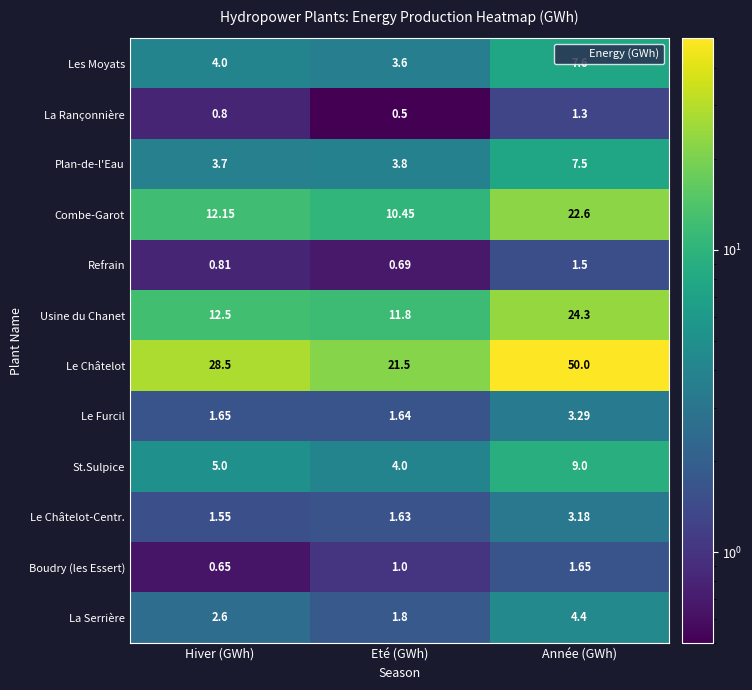

Rank the series at Hiver (GWh) from highest to lowest value.

Le Châtelot, Usine du Chanet, Combe-Garot, St.Sulpice, Les Moyats, Plan-de-l'Eau, La Serrière, Le Furcil, Le Châtelot-Centr., Refrain, La Rançonnière, Boudry (les Essert)